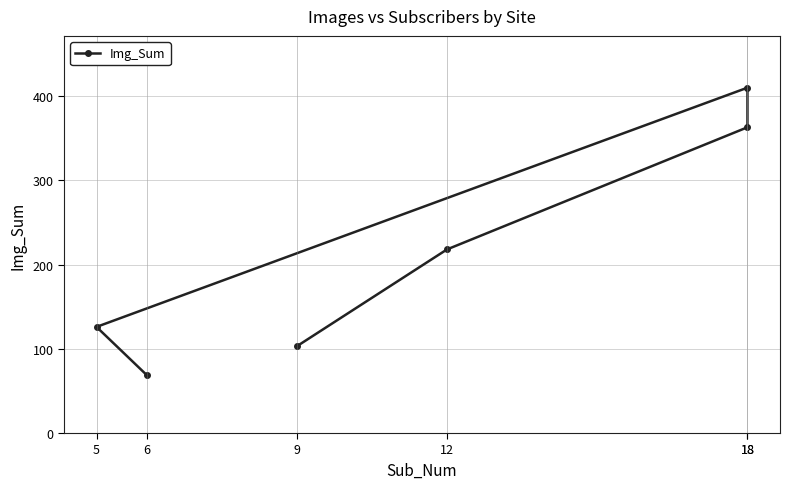

Rank the categories by value from highest to lowest.

18, 18, 12, 5, 9, 6